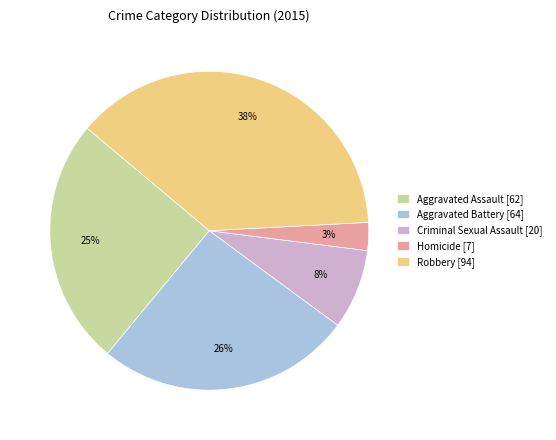

Between Aggravated Assault [62] and Robbery [94], which is larger?

Robbery [94]